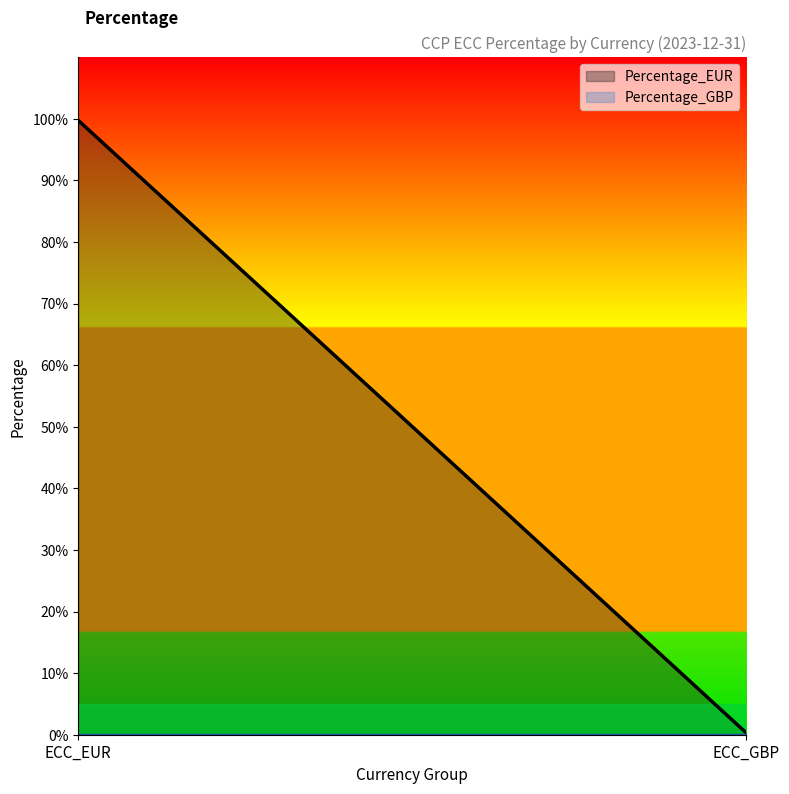

Reading left to right, what are all the values shown in this chart?

Percentage_EUR: 1.0	0.0
Percentage_GBP: 0.0	0.0